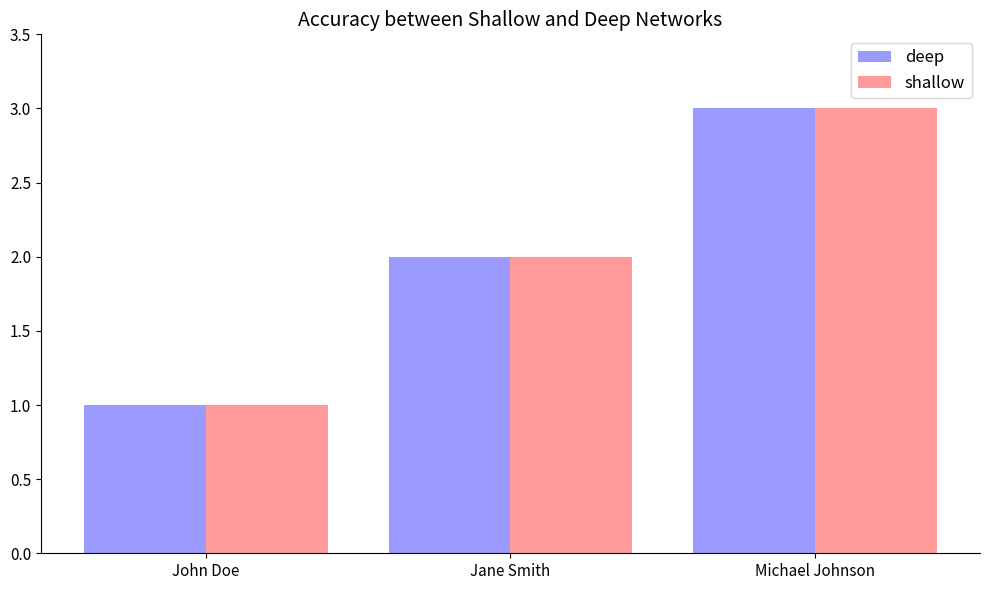

What is the total value across all series at Jane Smith?

4